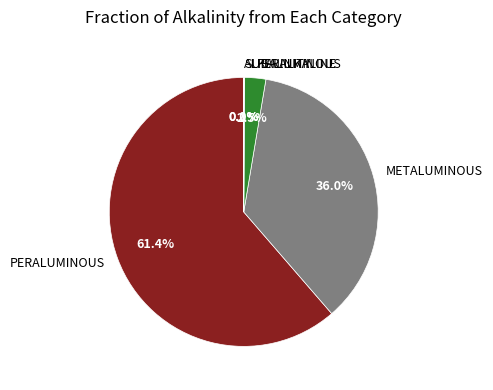

Which slice represents more than half of the pie?

PERALUMINOUS